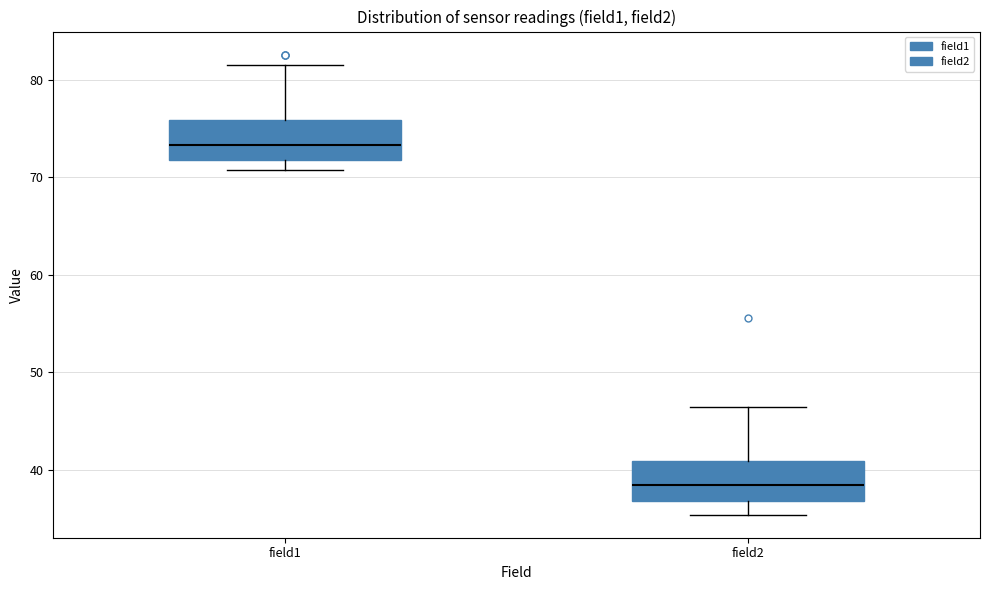

Reading left to right, read every box against the y-axis: the position of its median line, the range the box covers, and the ends of its whiskers. The values are not printed on the chart, so give them approximately, as read against the axis.

field1: median 73, box 72 to 76, whiskers 71 to 82
field2: median 38, box 37 to 41, whiskers 35 to 46